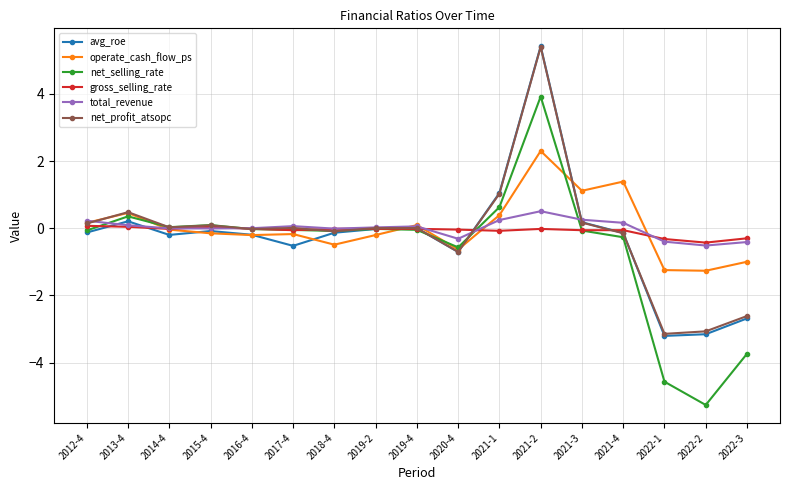

At which category is the sum across all series the highest?

2021-2